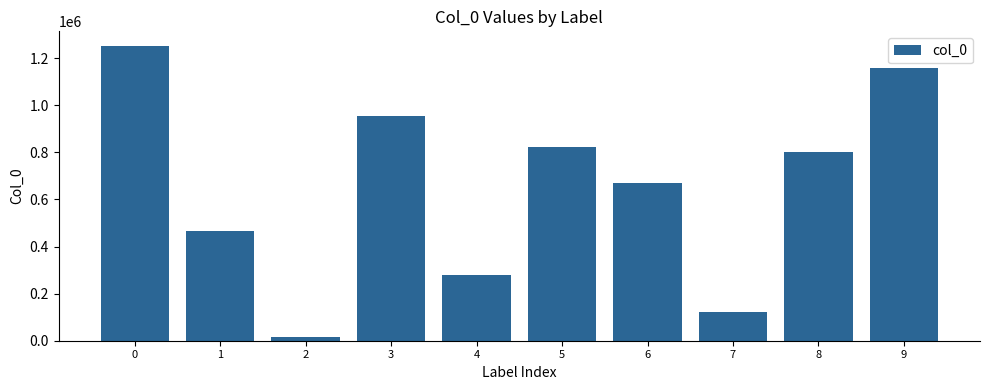

Reading left to right, extract all data points from this chart.

0=1251186	1=464000	2=15009	3=955845	4=279118	5=822412	6=667764	7=122943	8=799780	9=1159770